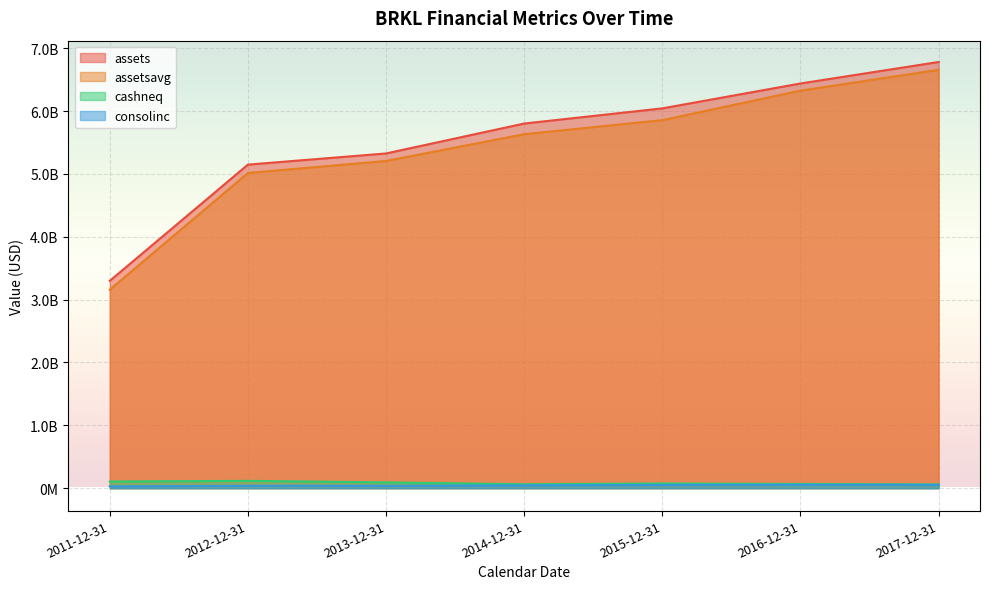

What are all the series names shown in the legend?

assets, assetsavg, cashneq, consolinc